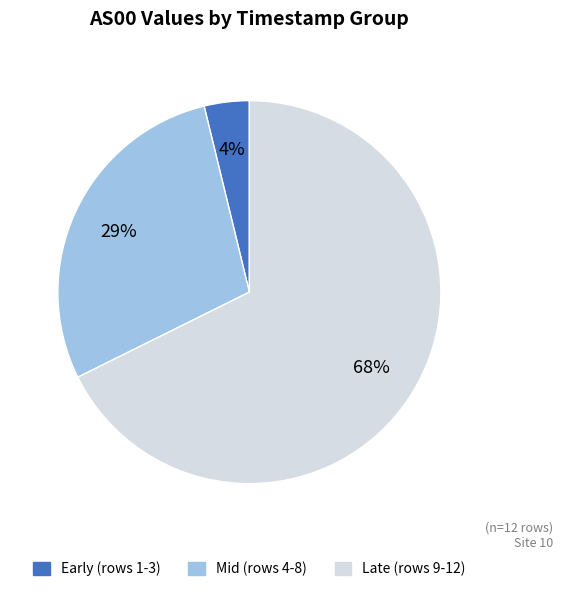

To the nearest percent, what is the average slice percentage?

33%